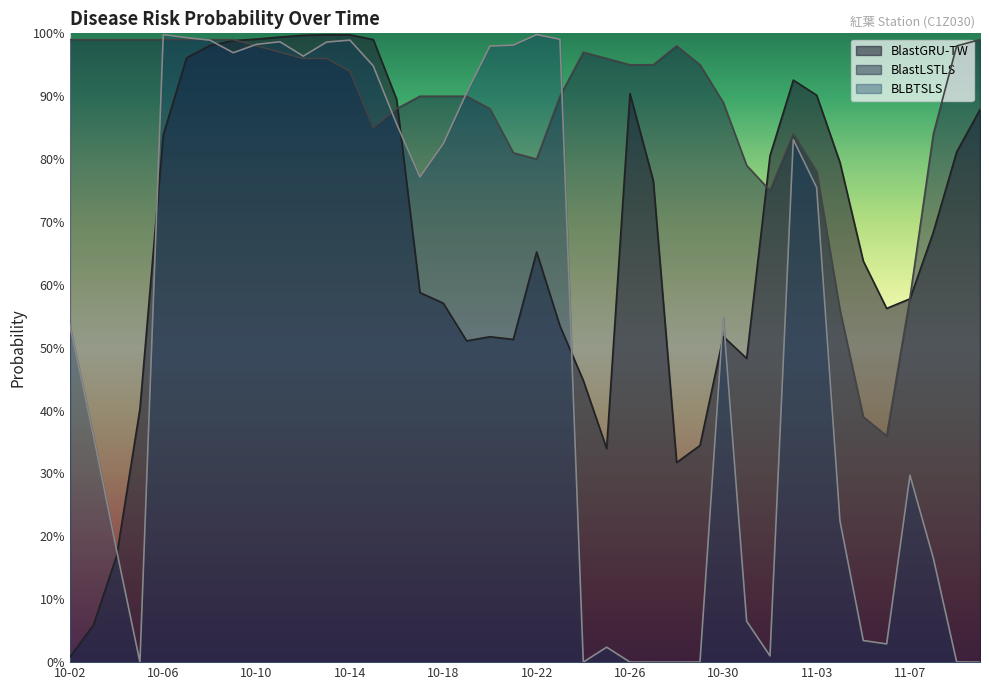

Is it true that BlastGRU-TW equals 1.0 at 10-07?

True